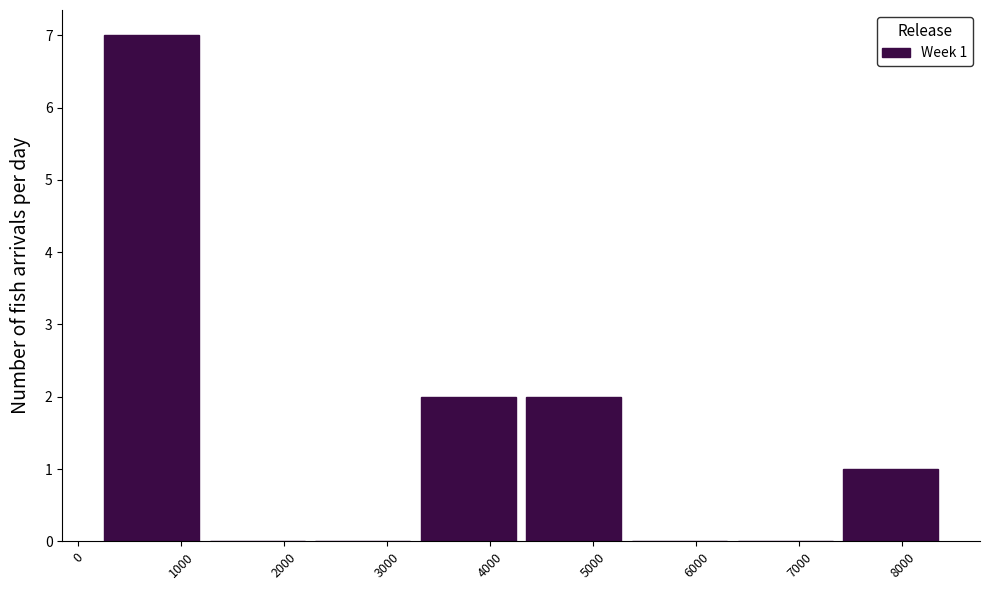

Which range on the x-axis has the tallest bar?

200 to 1200